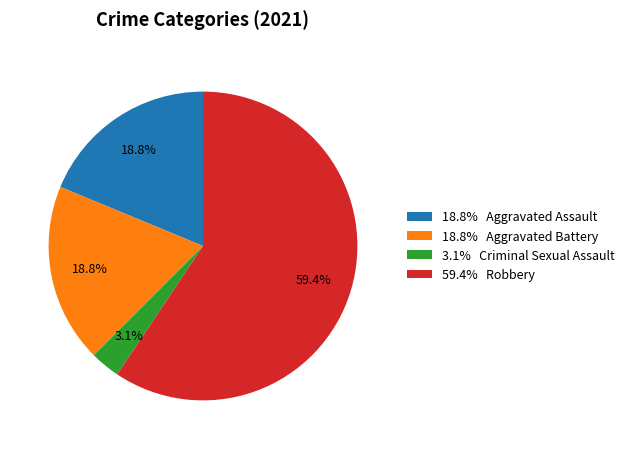

Which slice represents more than half of the pie?

59.4% Robbery